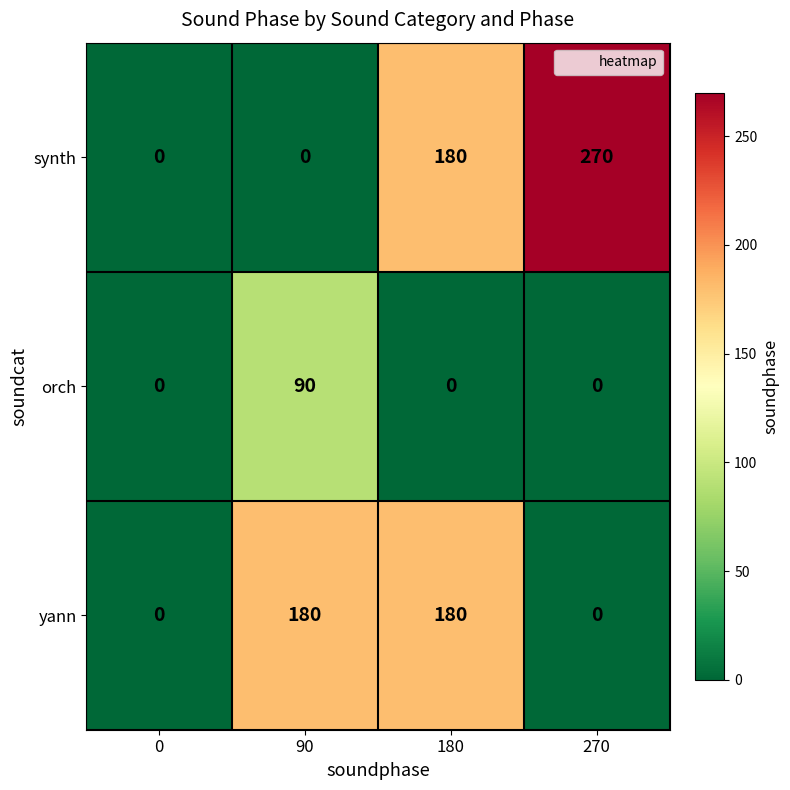

Reading left to right, what are all the values shown in this chart?

synth: 0	0	180	270
orch: 0	90	0	0
yann: 0	180	180	0